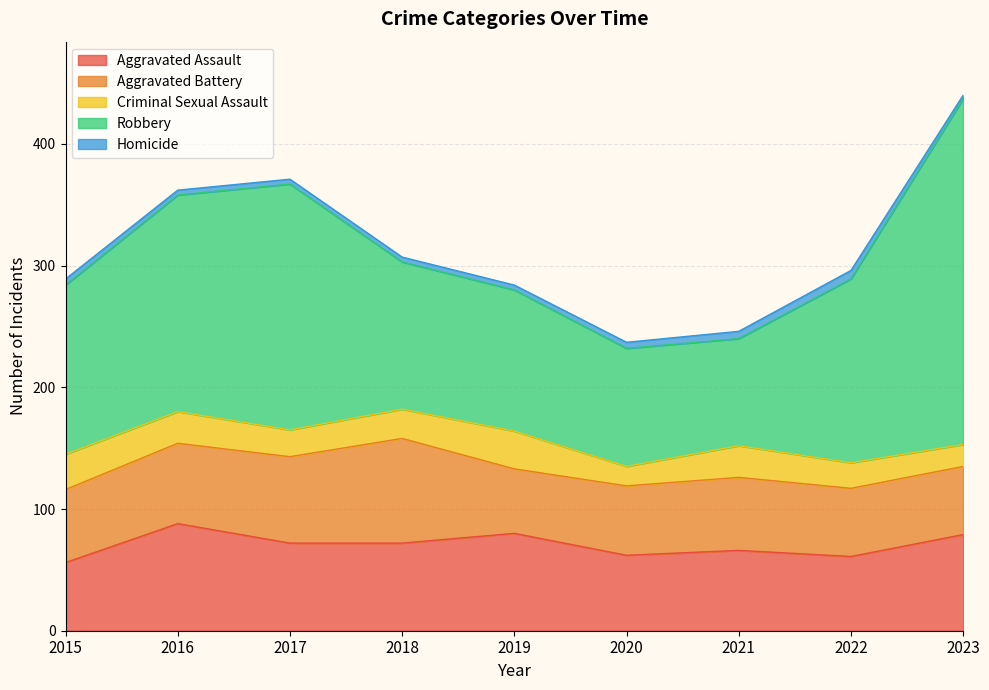

At which category does the chart reach its peak across all series?

2023